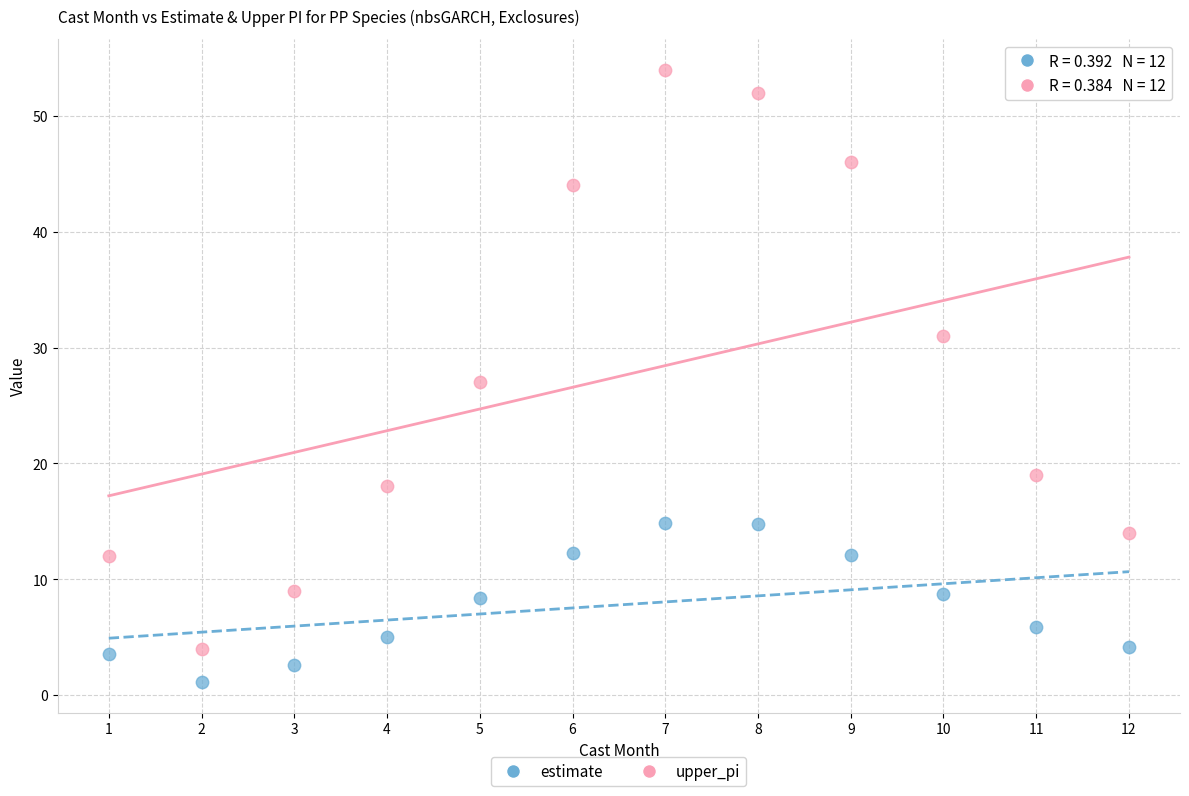

What is the X range (max minus min) for the scatter plot?

11.0